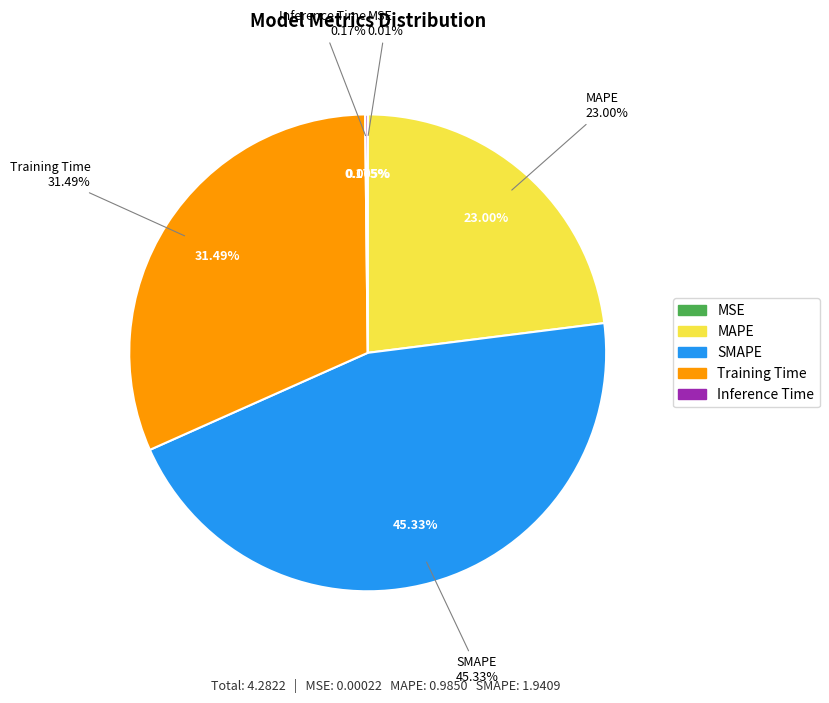

Which category has the smallest portion of the pie?

MSE